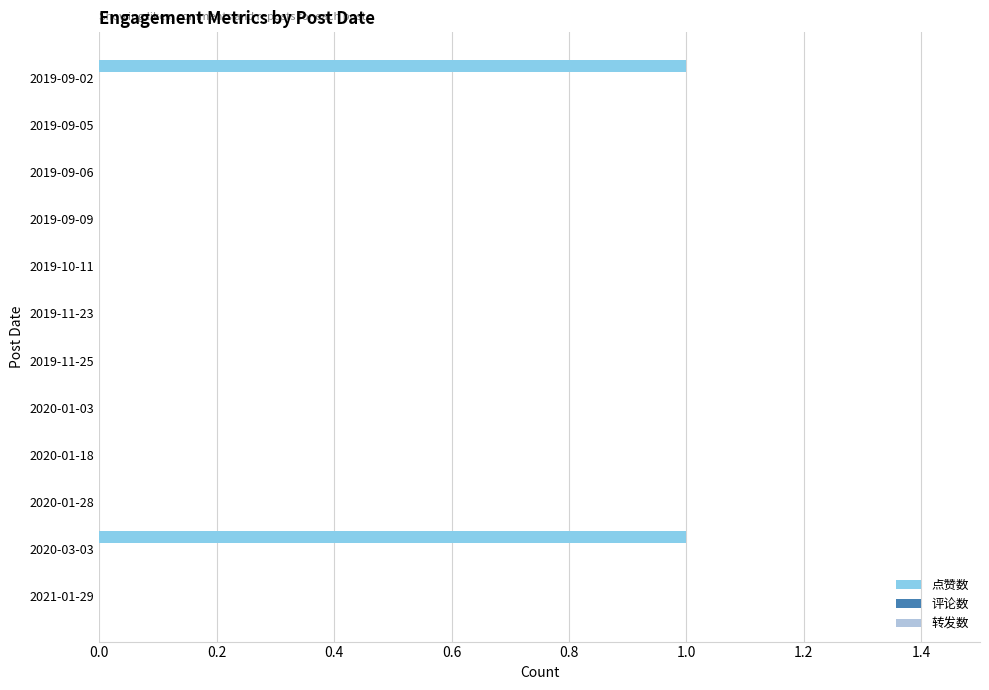

The chart shows a value of 0 at 2019-10-11. True or false?

True